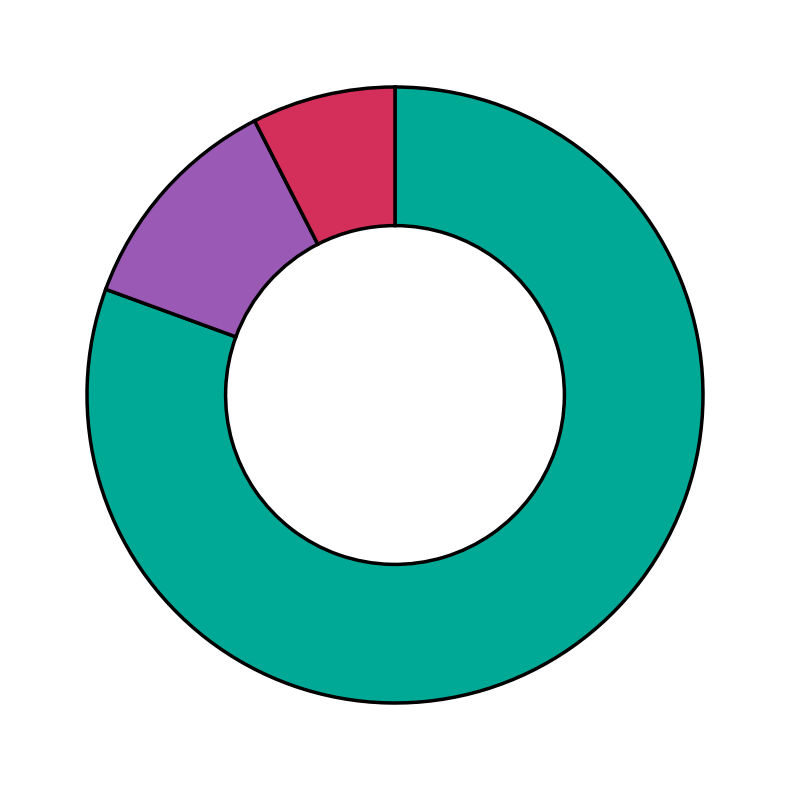

Does any single category account for the majority?

Yes